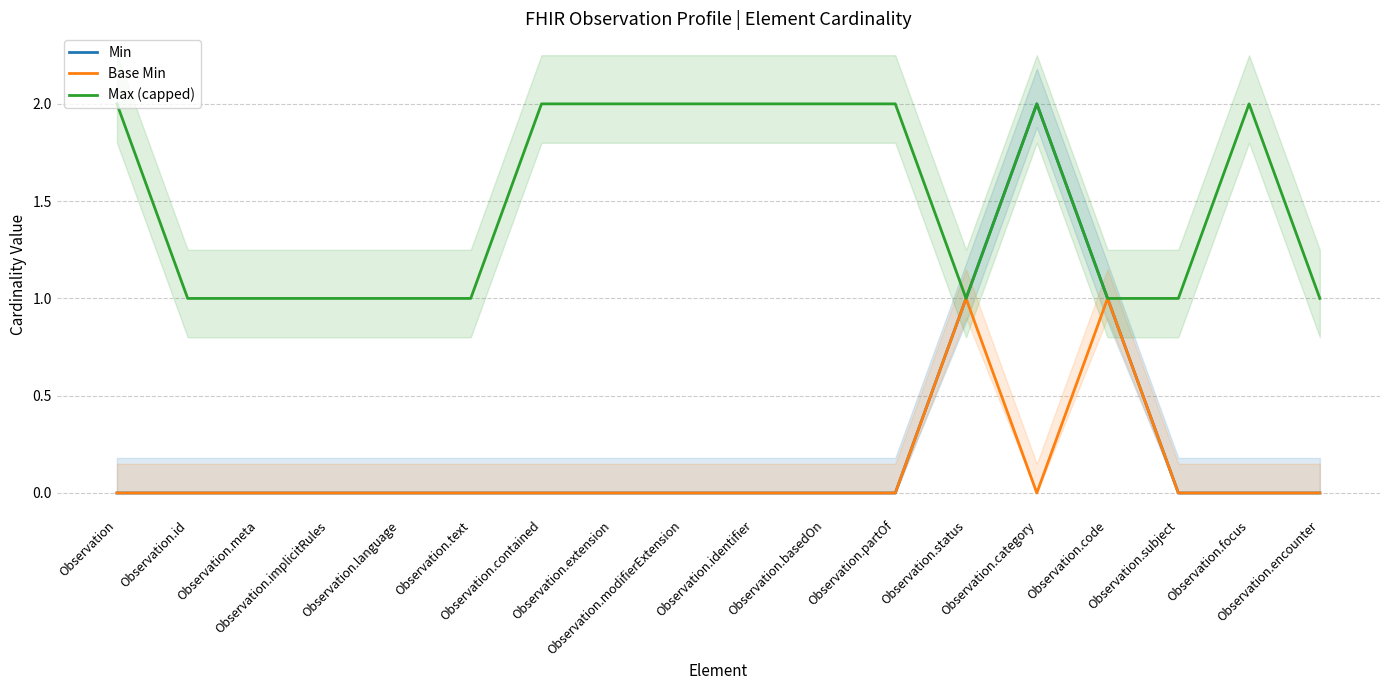

Does the chart display data point markers on the line(s)?

No